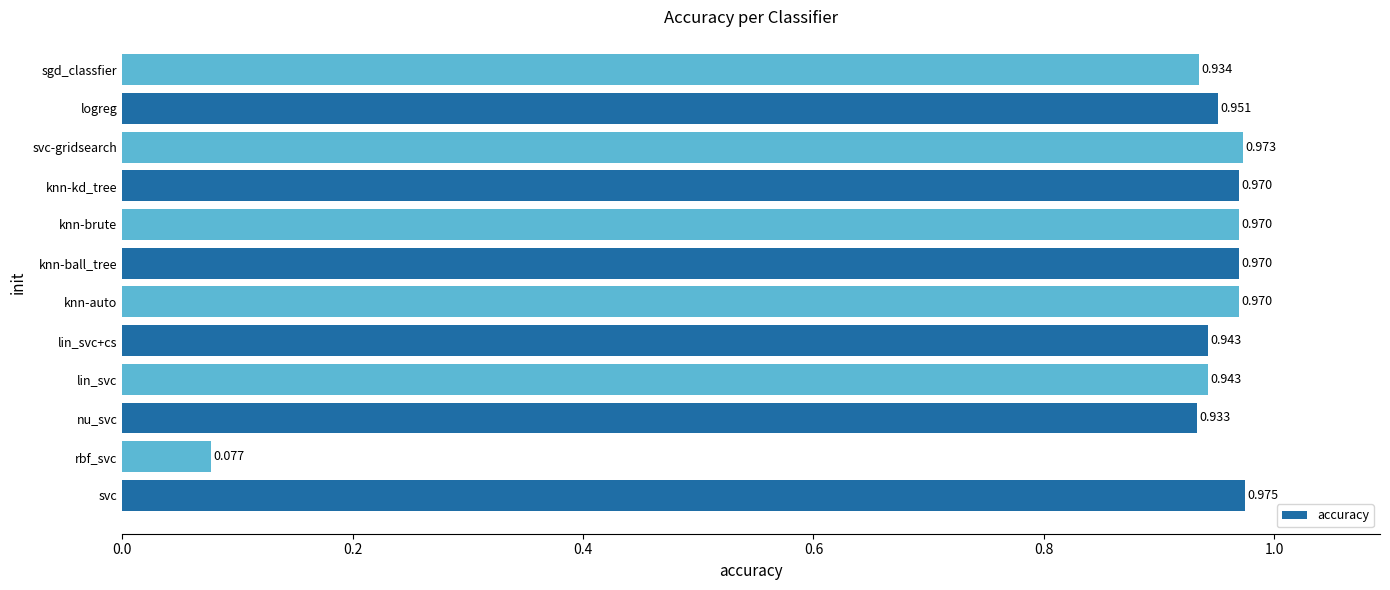

Which label corresponds to the smallest value in the chart?

rbf_svc